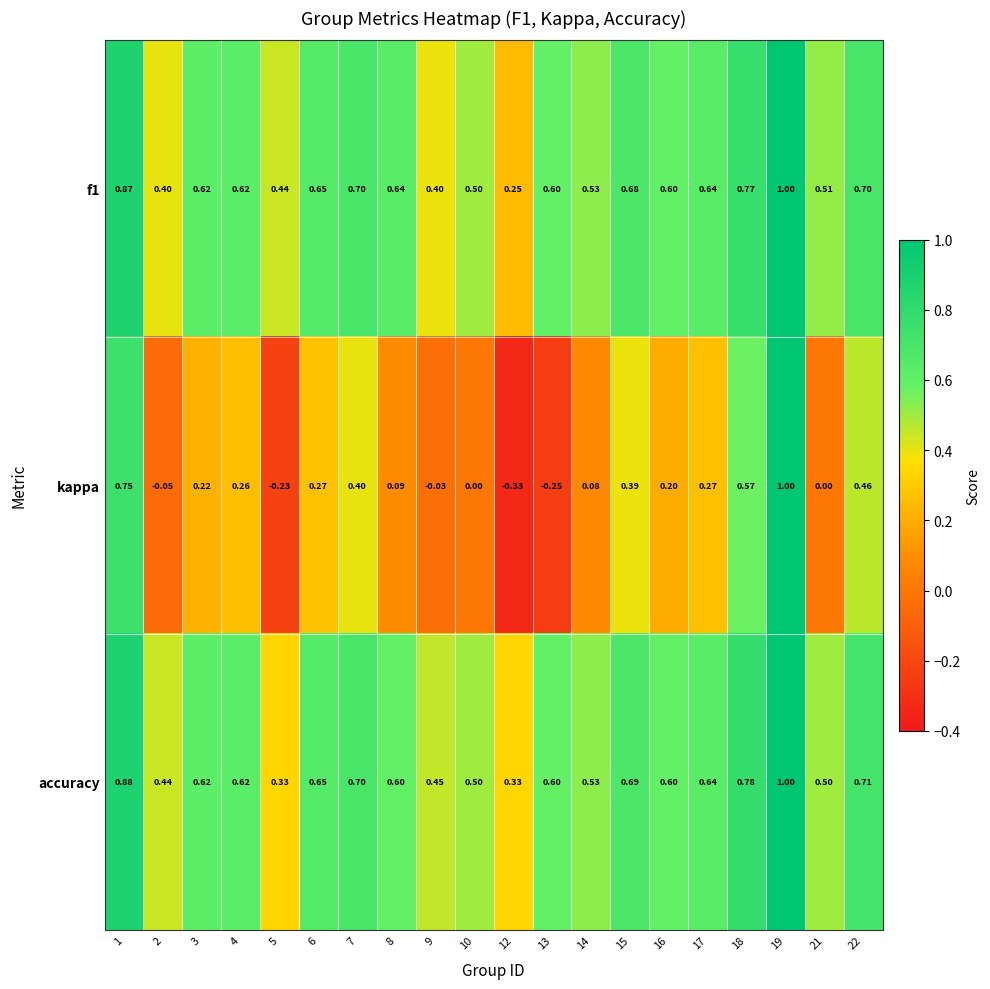

Is the value of f1 at 12 greater than the value of kappa at 4?

No